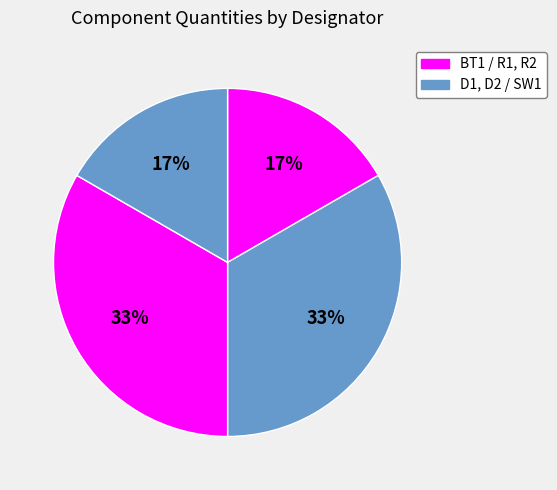

Count the number of slices in the pie.

4